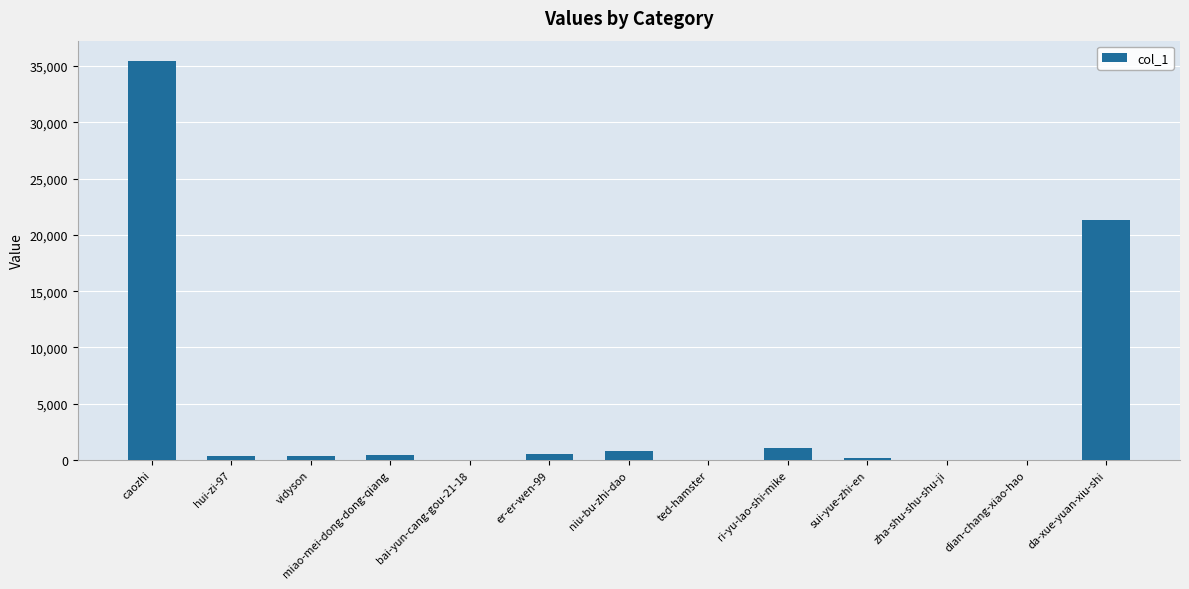

How many data points does each series have?

13